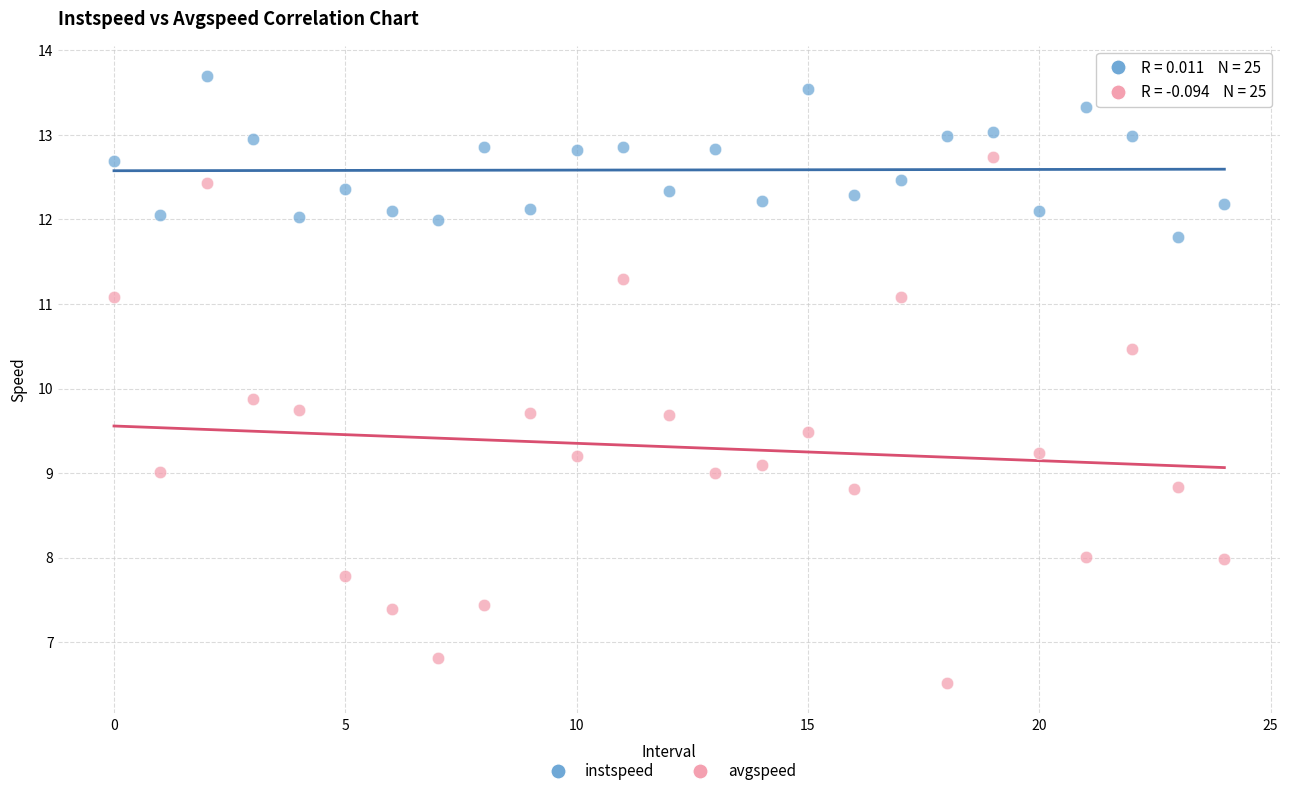

What are all the series names shown in the legend?

instspeed, avgspeed